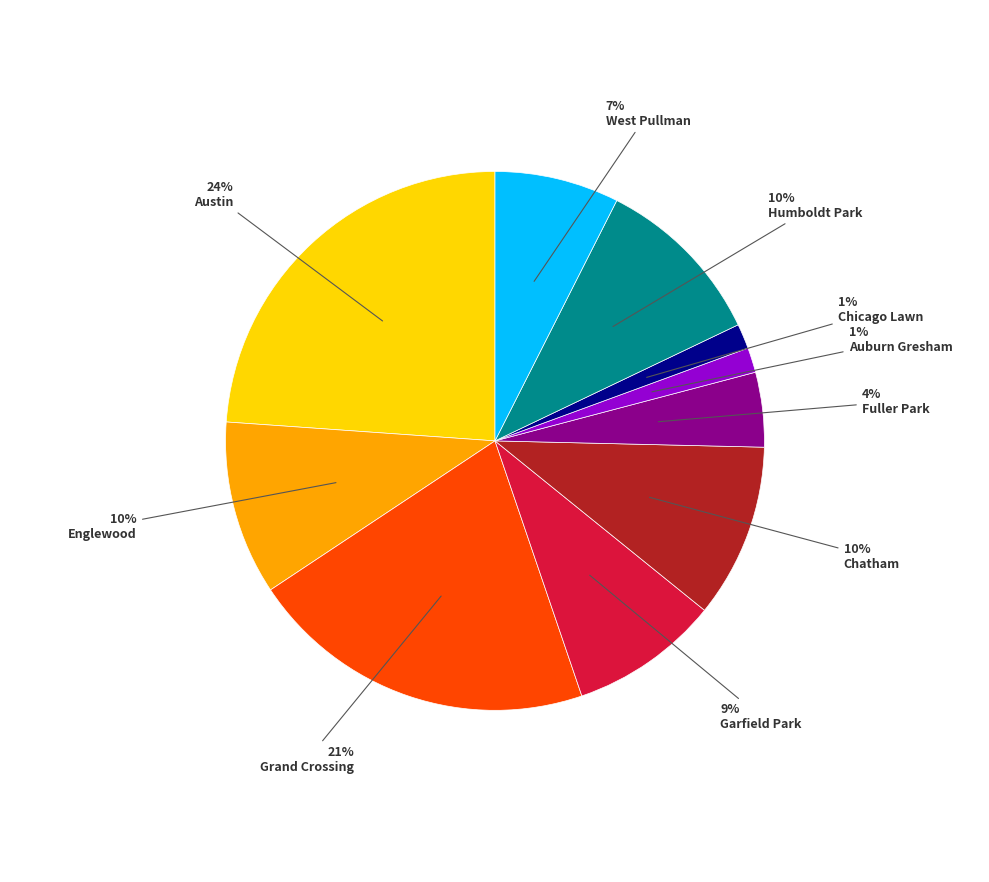

To the nearest percent, what is the average slice percentage?

10%